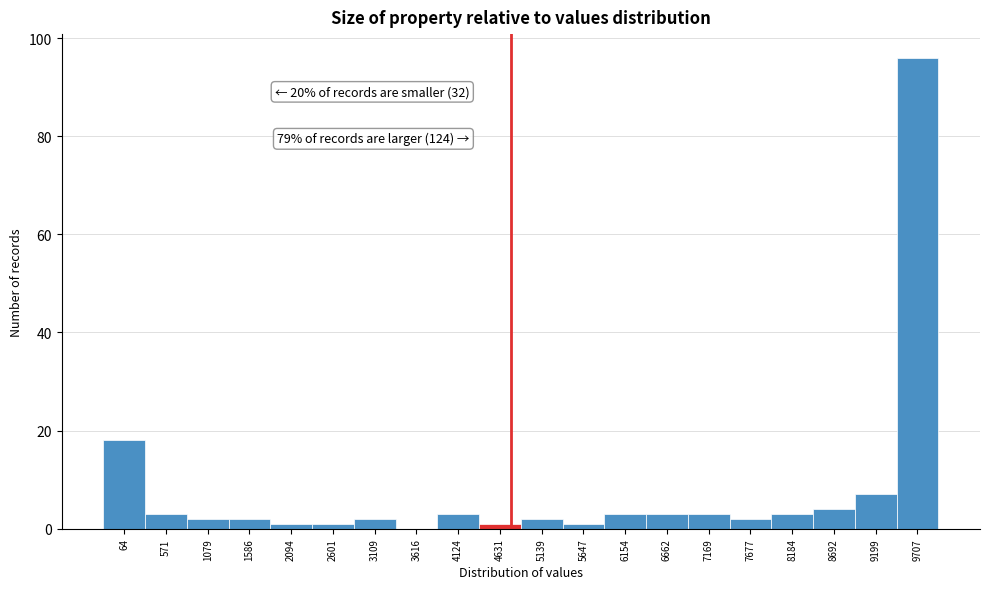

Reading left to right, extract all data points from this chart.

64=18	571=3	1079=2	1586=2	2094=1	2601=1	3109=2	3616=0	4124=3	4631=1	5139=2	5647=1	6154=3	6662=3	7169=3	7677=2	8184=3	8692=4	9199=7	9707=96